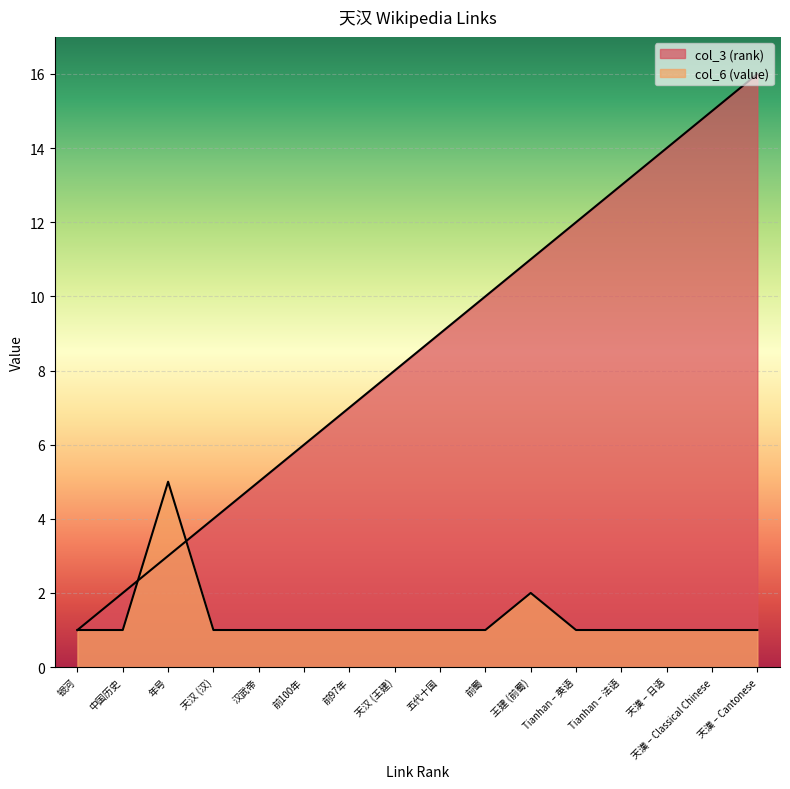

At which label is col_3 (rank) closest to 8?

天汉 (王建)